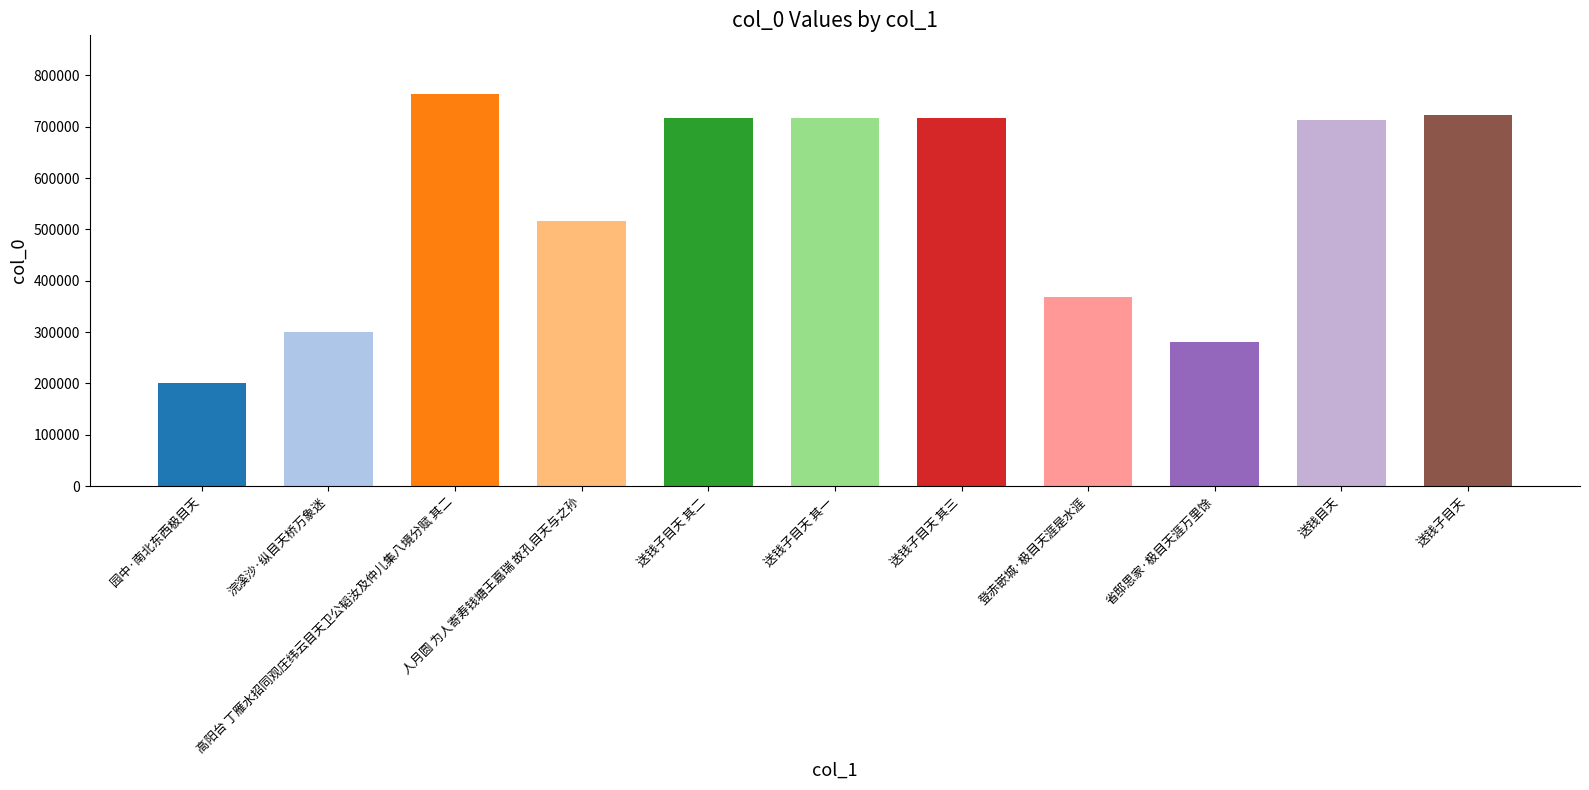

Is it true that the value at 省邸思家·极目天涯万里馀 is 280003?

True